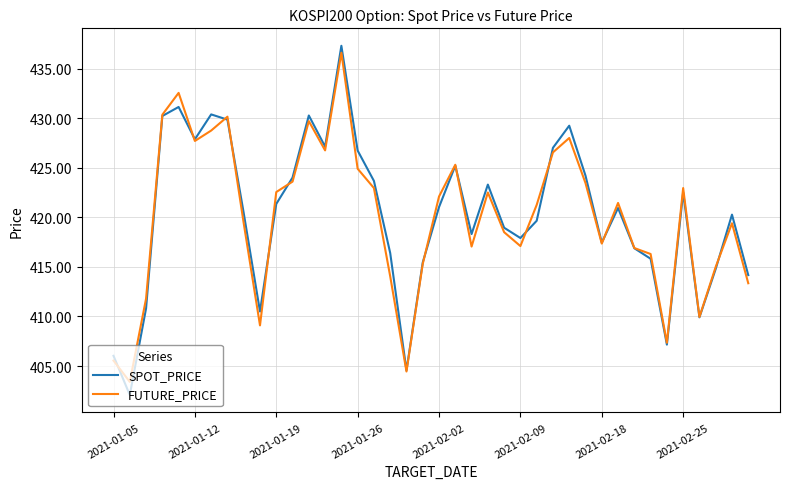

Which series has the widest spread of values?

SPOT_PRICE